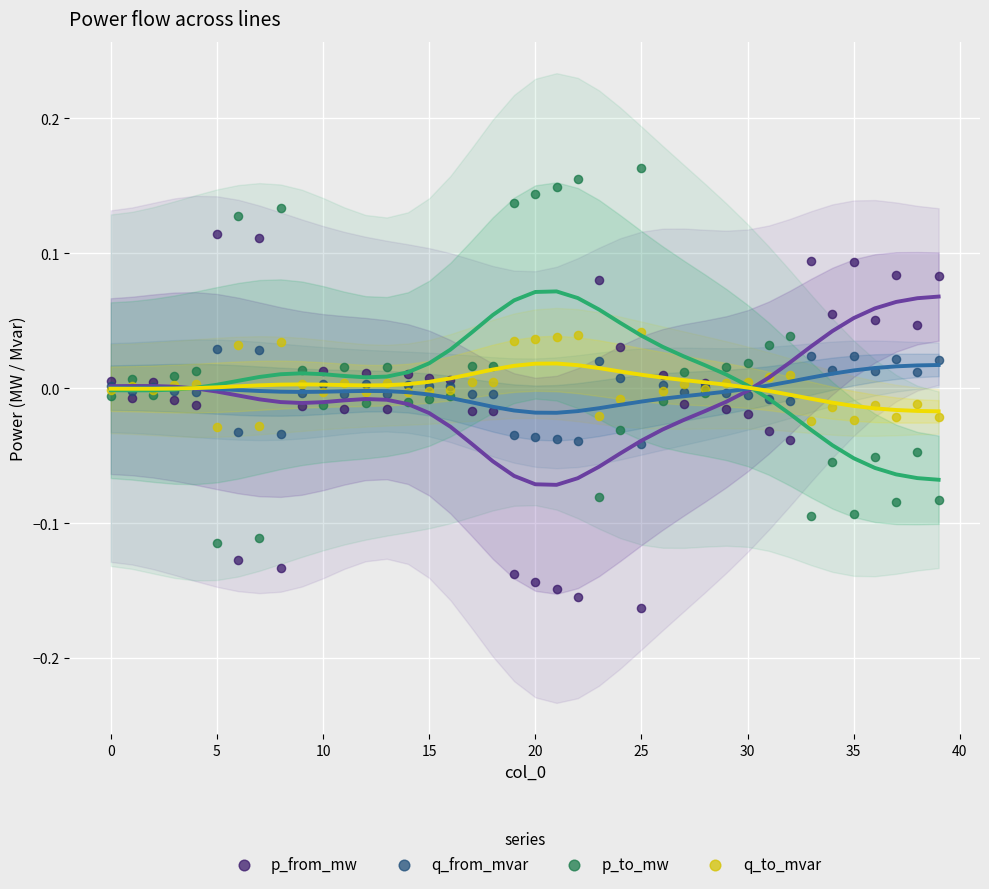

What are all the series names shown in the legend?

p_from_mw, q_from_mvar, p_to_mw, q_to_mvar